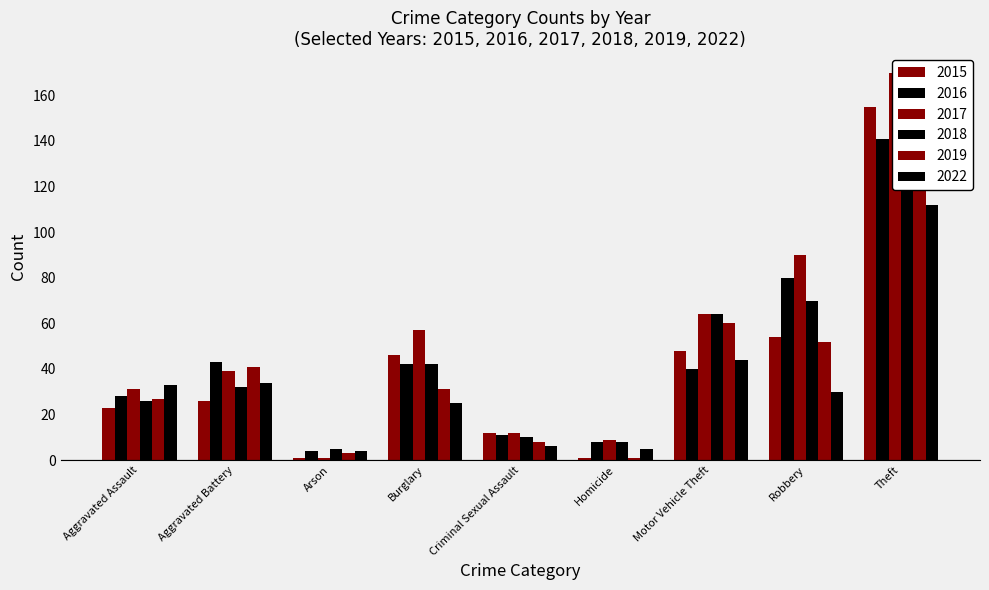

What is the approximate value of 2019 at Aggravated Battery, to the nearest 50?

50